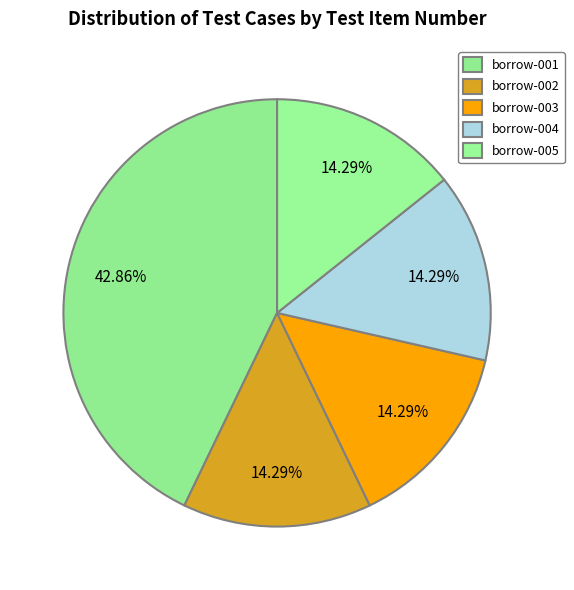

What percentage is the borrow-004 slice, to the nearest percent?

14%